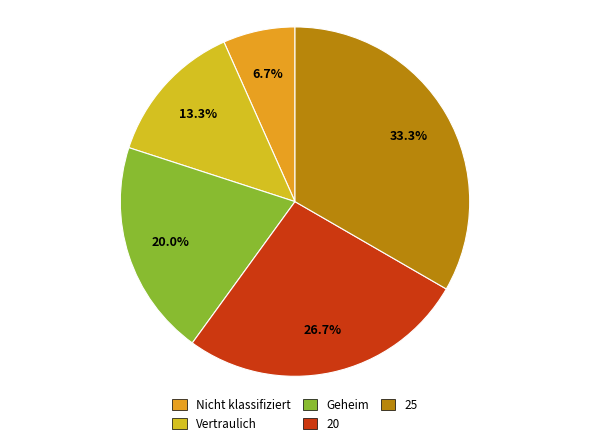

What percentage is NOT represented by 20?

73.3%